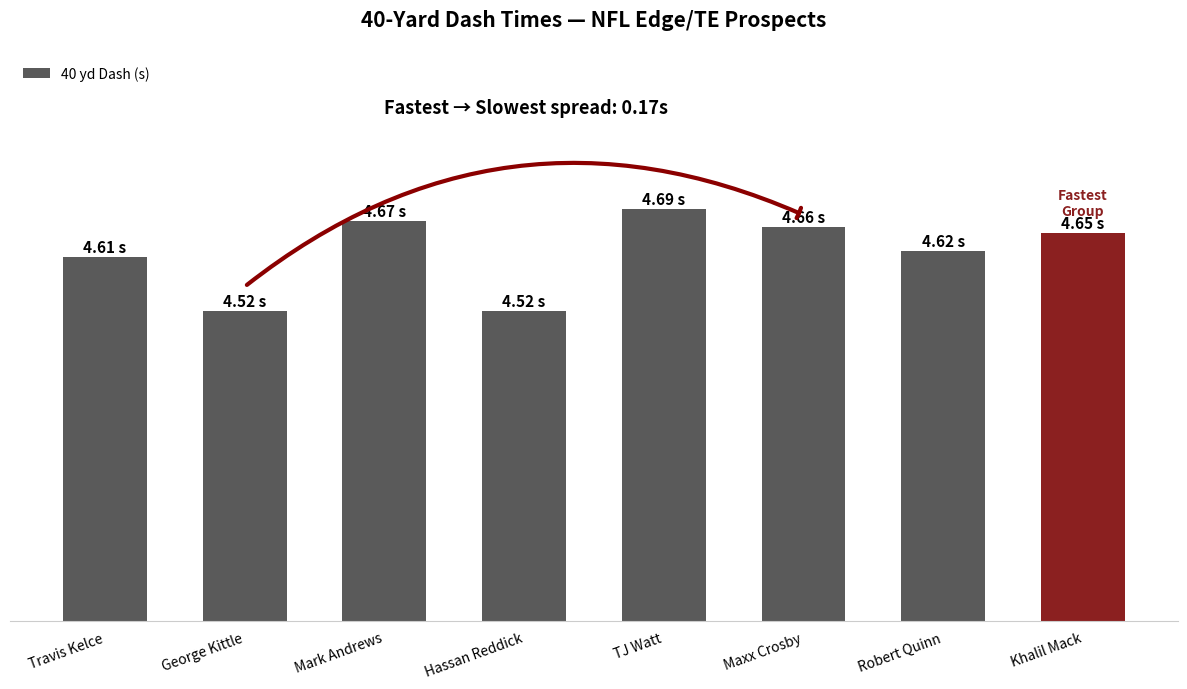

Are the bars horizontal?

No